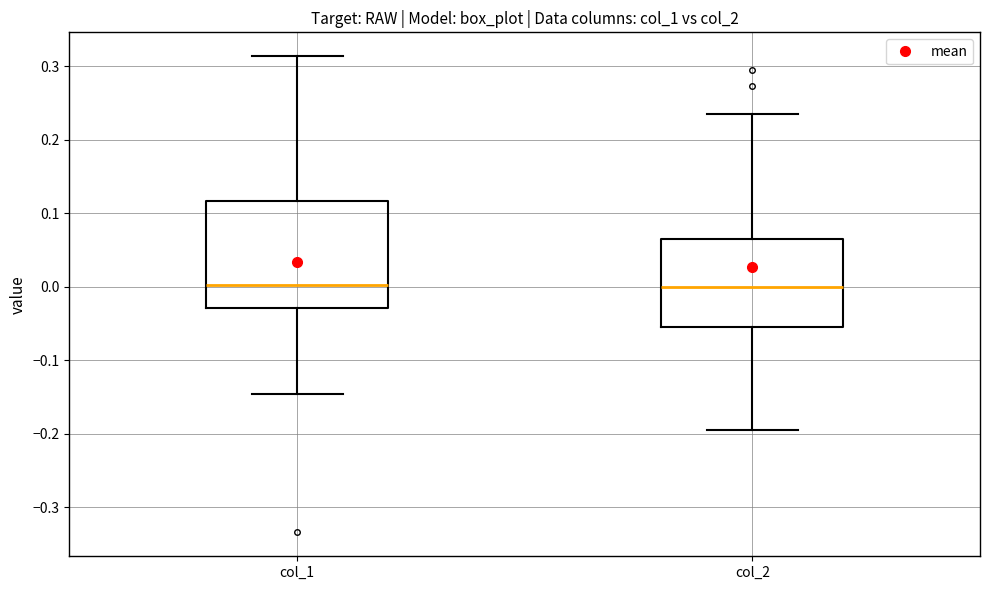

Where does the upper whisker of the box for col_1 end on the y-axis? The values are not printed on the chart, so give them approximately, as read against the axis.

0.31